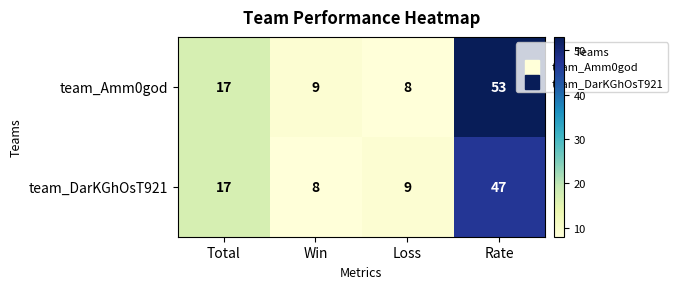

Reading right to left, what are all the values shown in this chart?

team_Amm0god: Rate=53	Loss=8	Win=9	Total=17
team_DarKGhOsT921: Rate=47	Loss=9	Win=8	Total=17